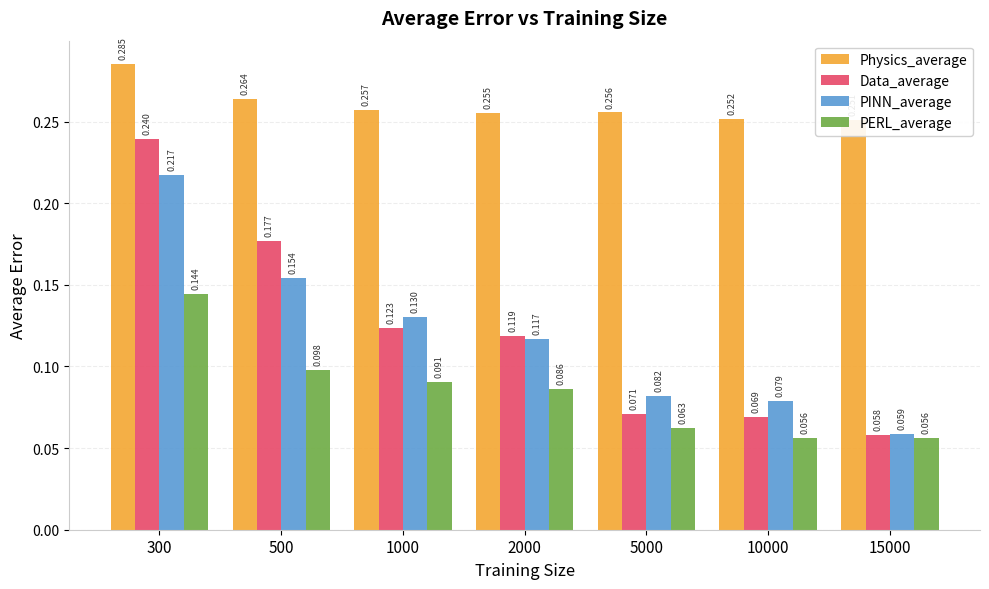

What is the value of the Physics_average bar at the 3rd from the left?

0.3